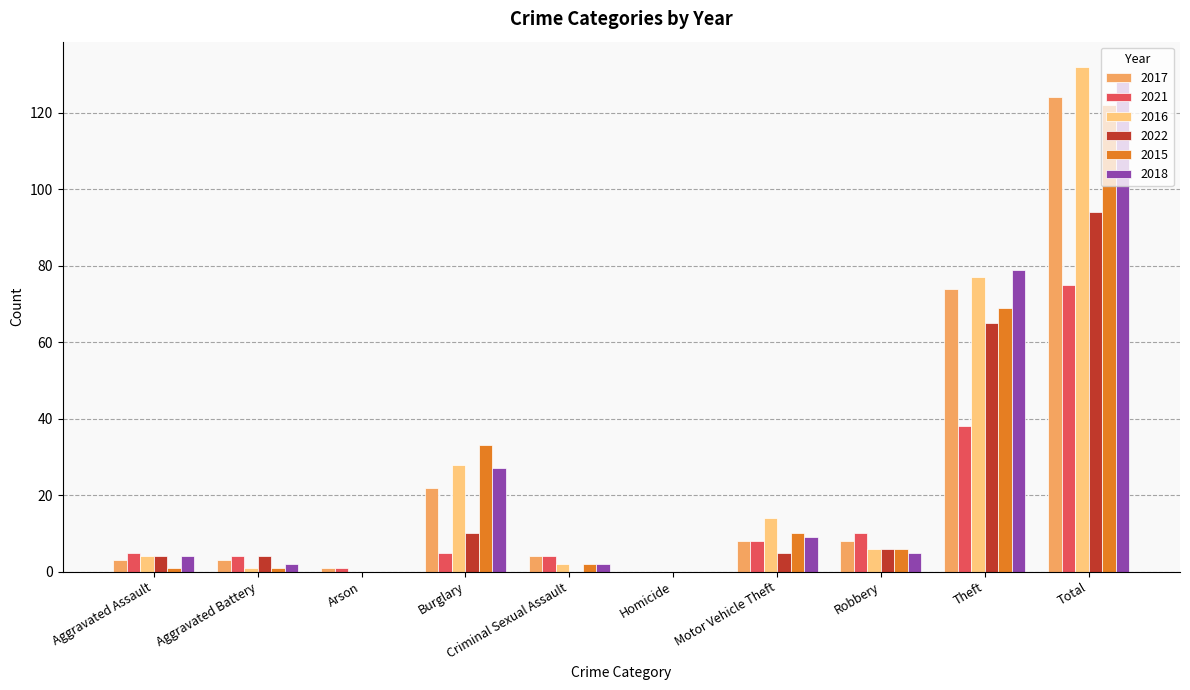

Which label corresponds to the largest value in the chart?

Total